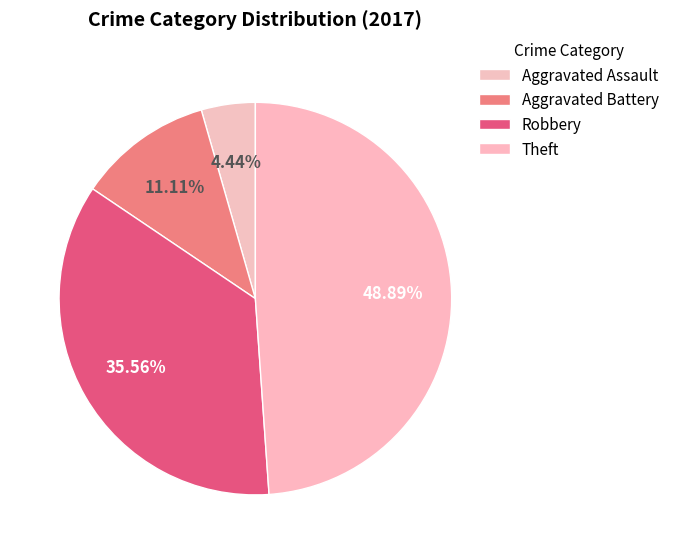

What is the largest slice in the pie chart?

Theft